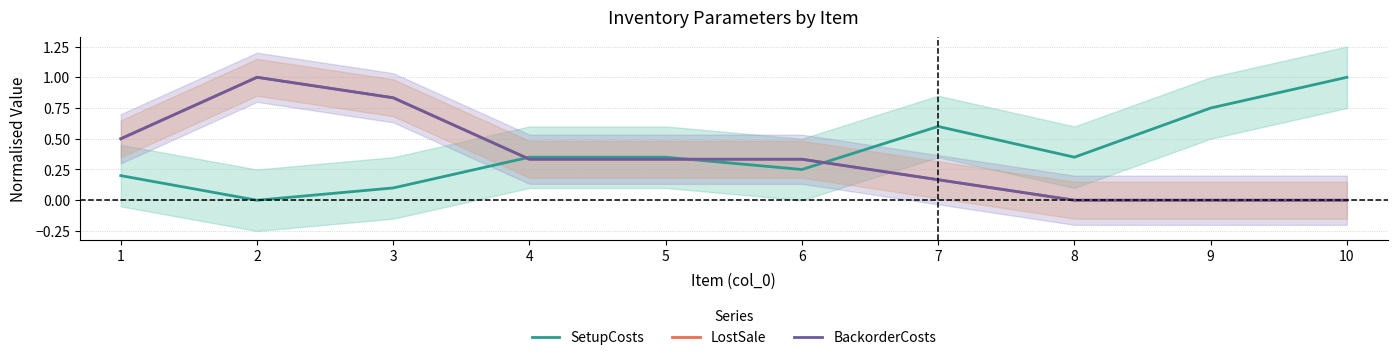

What is the average value of the LostSale series?

0.3